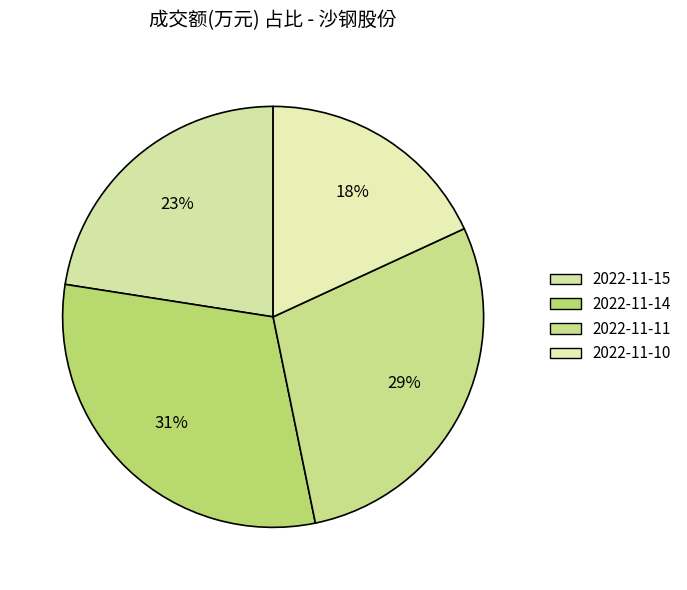

To the nearest percent, what is the difference between the largest and smallest slice percentages?

13%